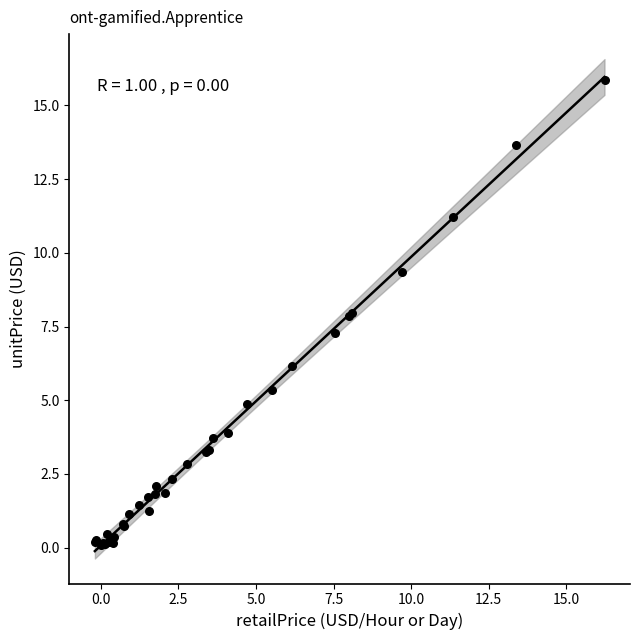

What Y value in the scatter plot is closest to 7?

7.3